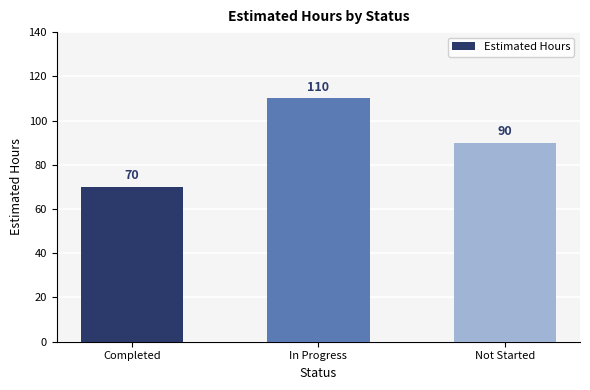

How many bars are there in total?

3